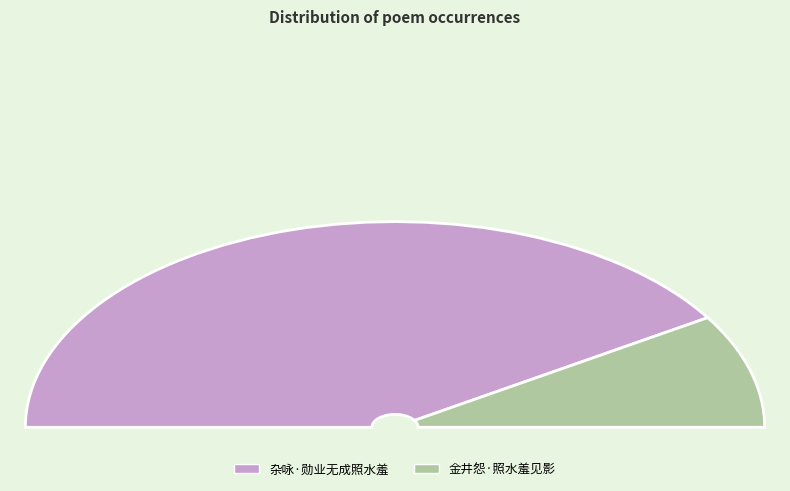

Which slice is the largest?

杂咏·勋业无成照水羞